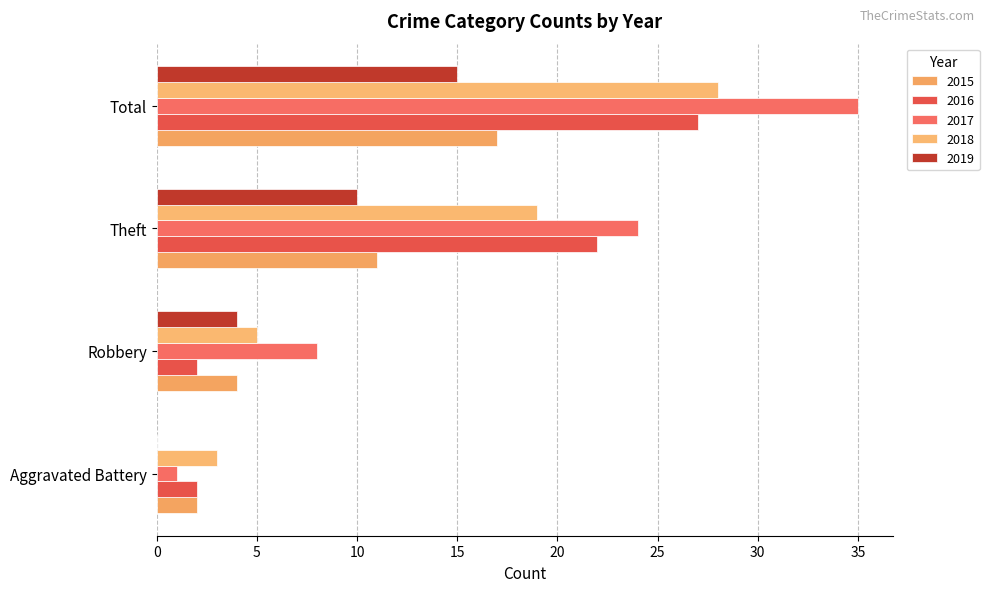

Which series changed the most between Robbery and Theft?

2016